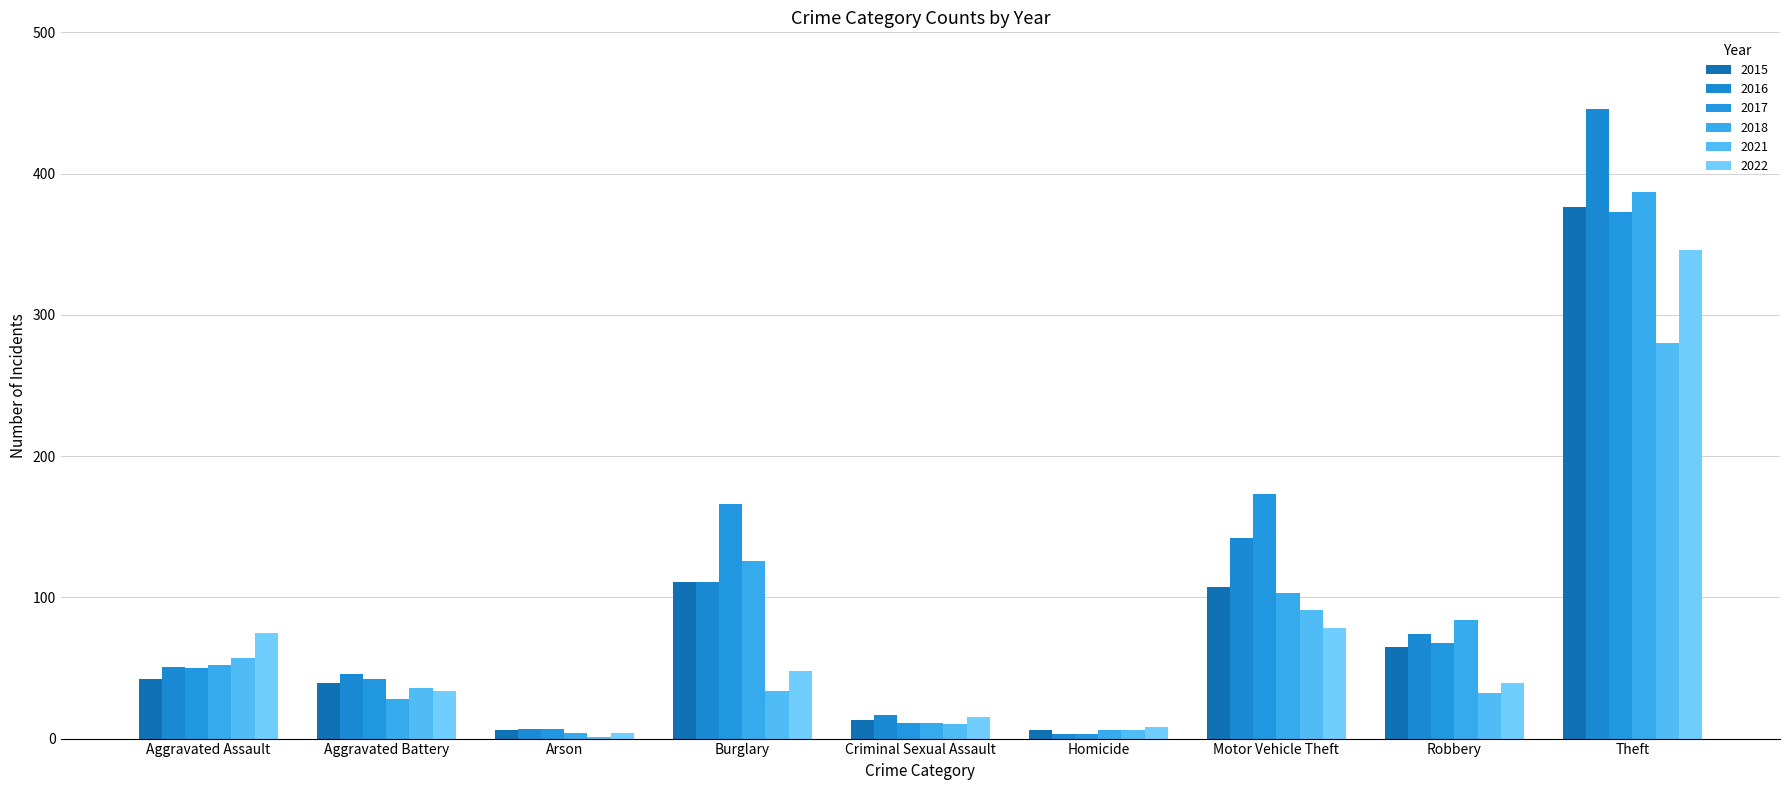

How many groups of bars are there?

9